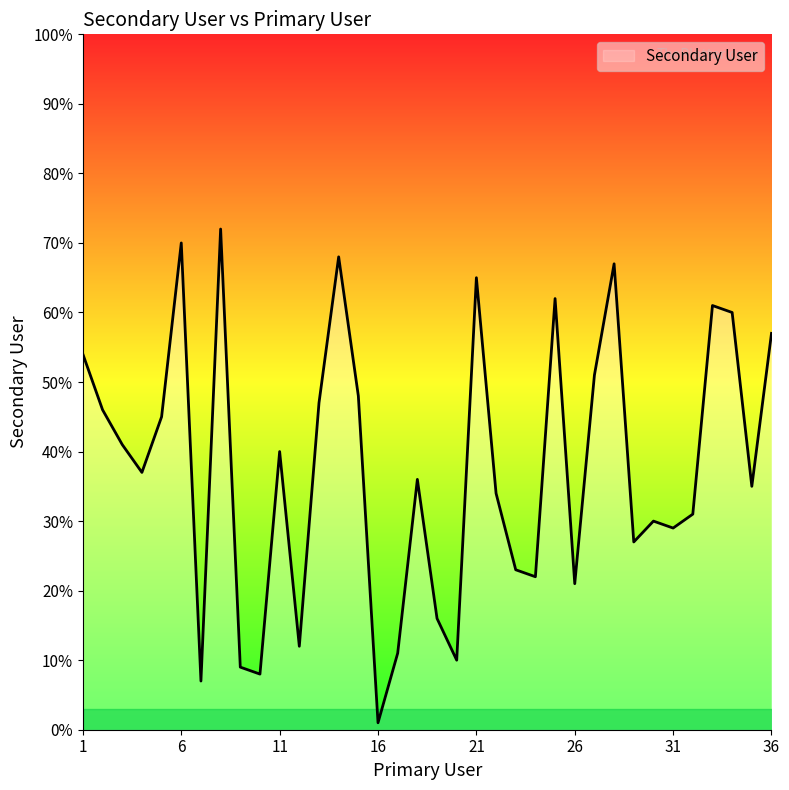

How many values are below 37?

18